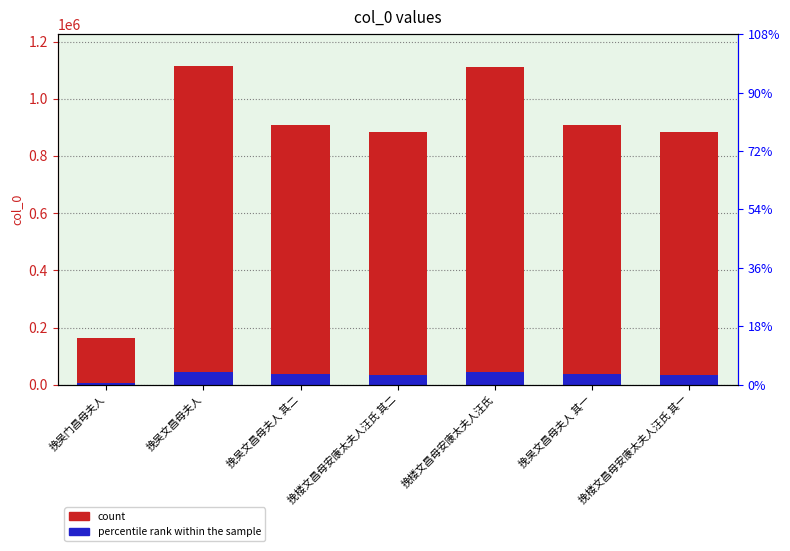

The col_0 count series shows 882910.0 at 挽楼文昌母安康太夫人汪氏 其一. True or false?

True